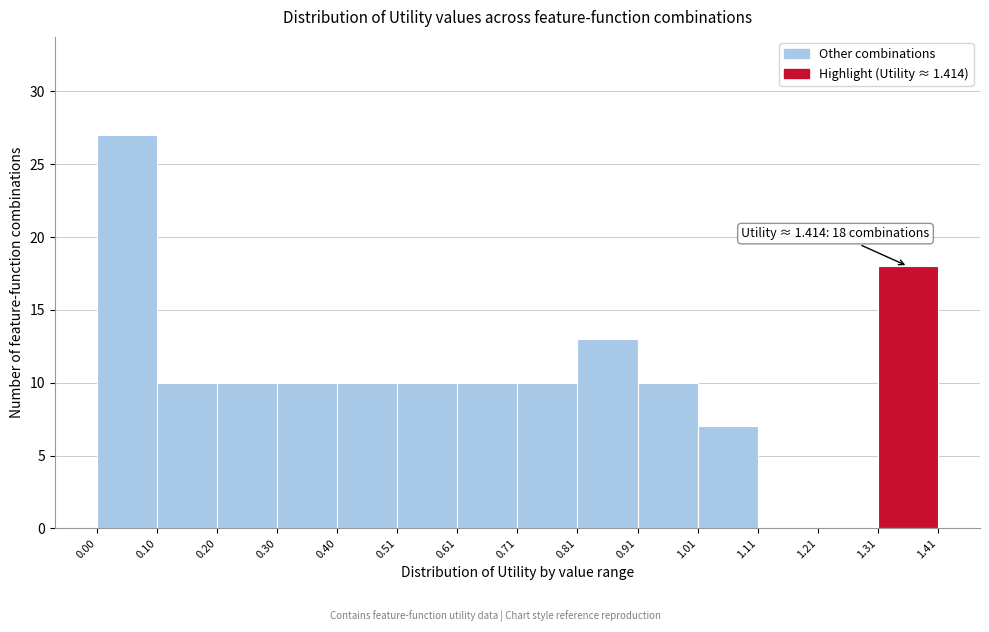

Which range on the x-axis has the tallest bar?

0.00 to 0.10